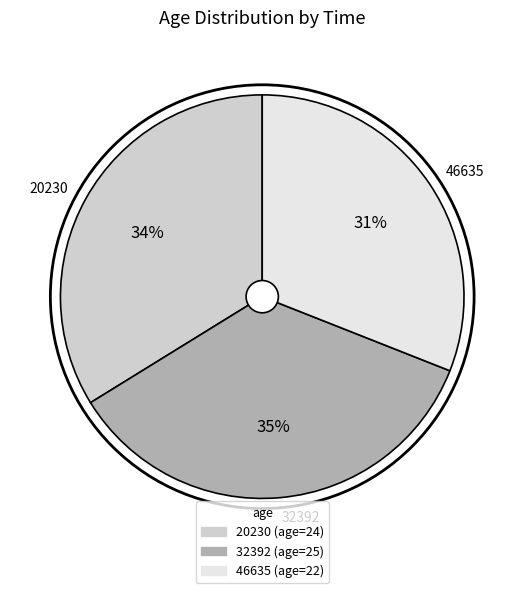

Which has a higher value, 32392 or 46635?

32392